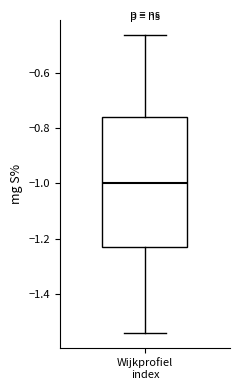

Read this box plot against the y-axis: the position of the median line, the range covered by the box, and the ends of both whiskers. The values are not printed on the chart, so give them approximately, as read against the axis.

median -1.00, box -1.24 to -0.76, whiskers -1.54 to -0.46